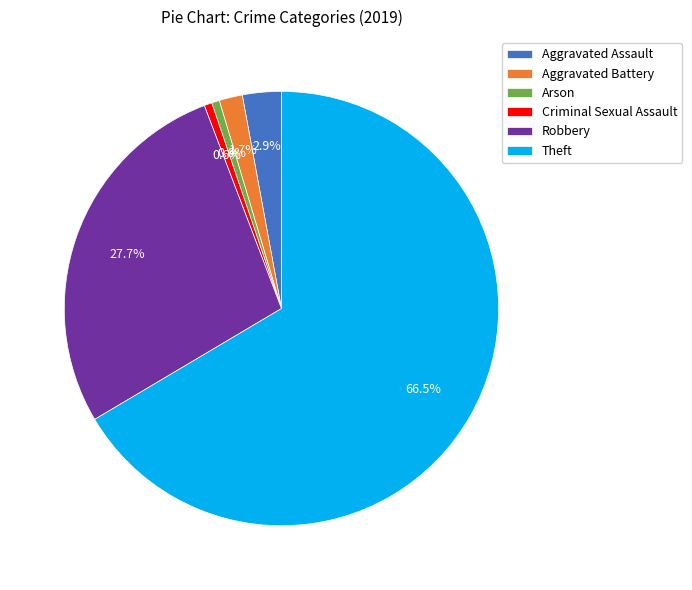

Combined, what portion of the pie is Robbery and Theft?

94.2%